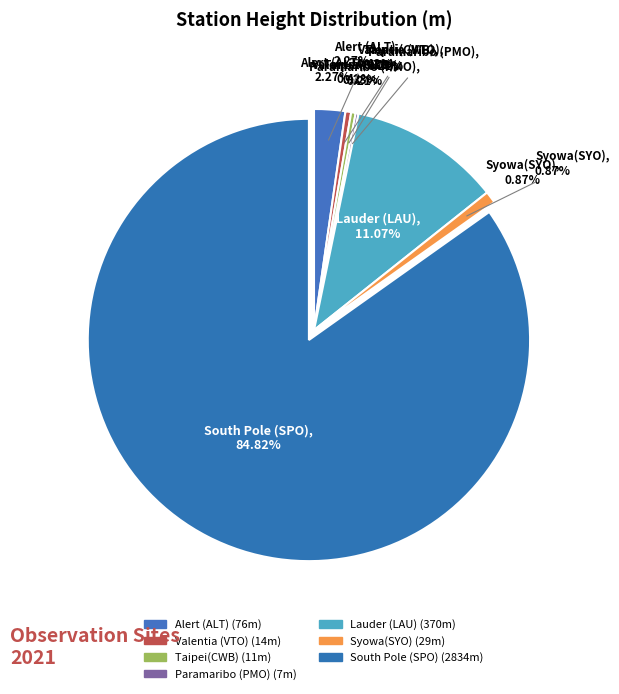

Is it true that 瓦倫西亞-愛爾蘭 is 0% of the pie?

True